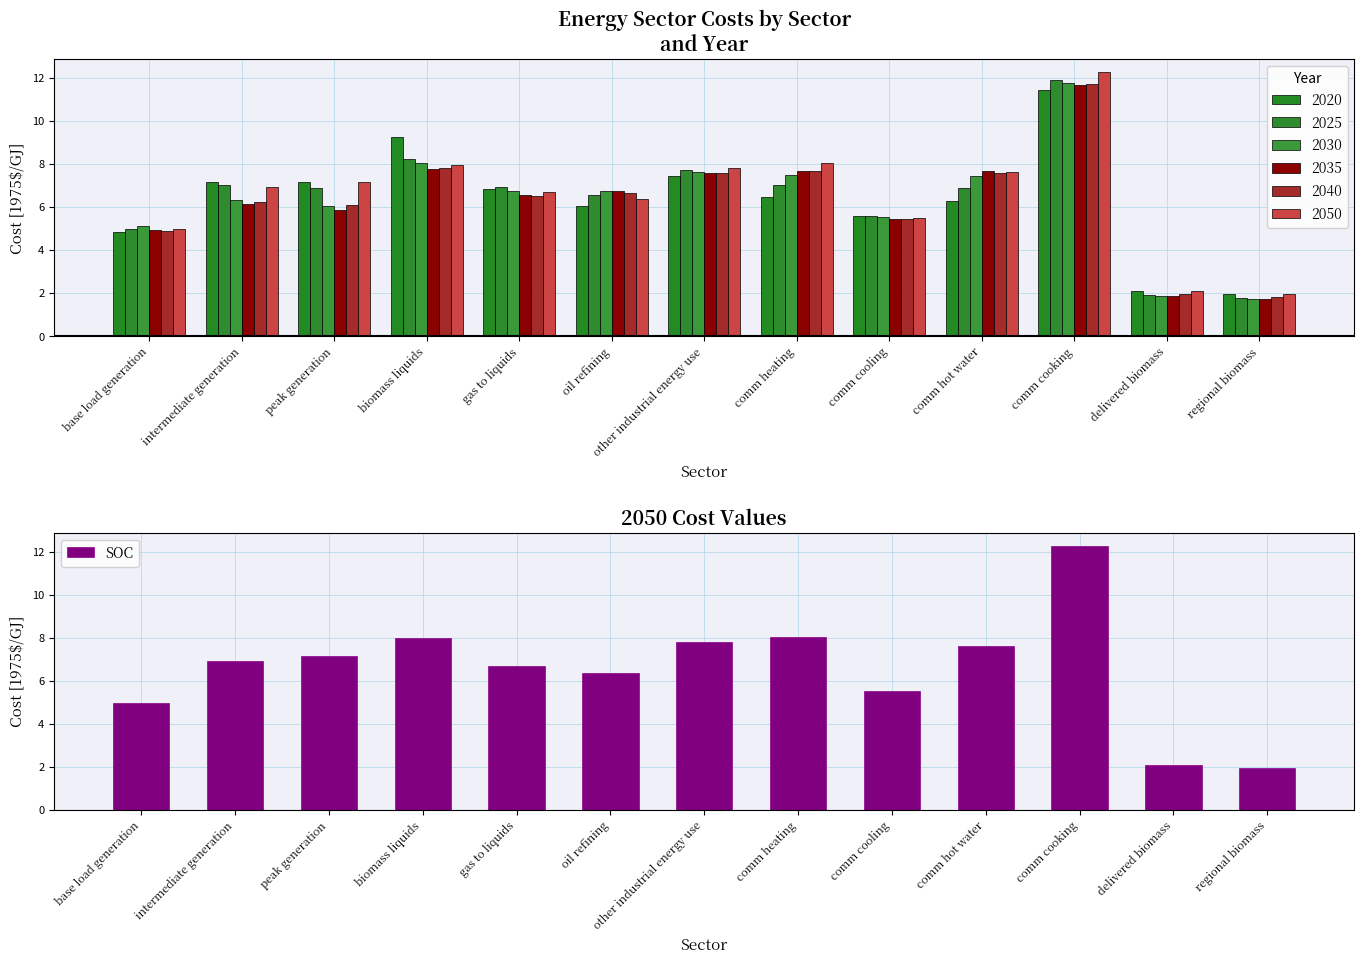

What is the difference between the second highest and minimum values?

6.1